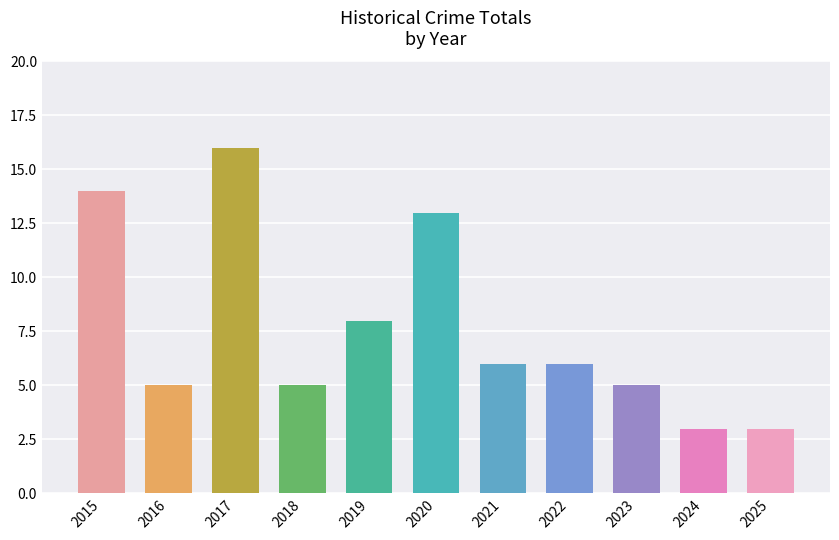

The chart shows a value of 21 at 2017. True or false?

False